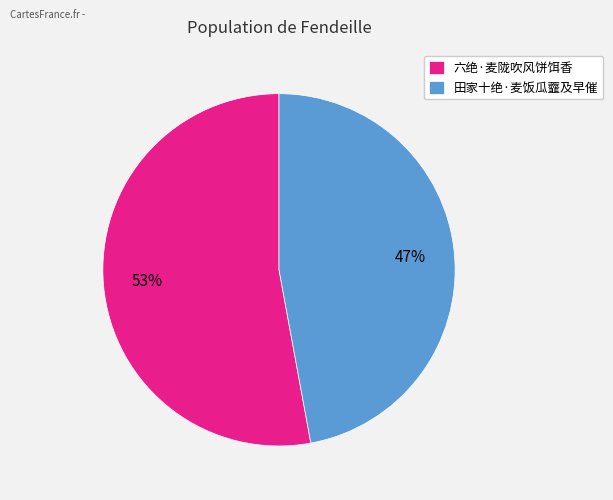

Rank the categories by value from highest to lowest.

六绝·麦陇吹风饼饵香, 田家十绝·麦饭瓜虀及早催